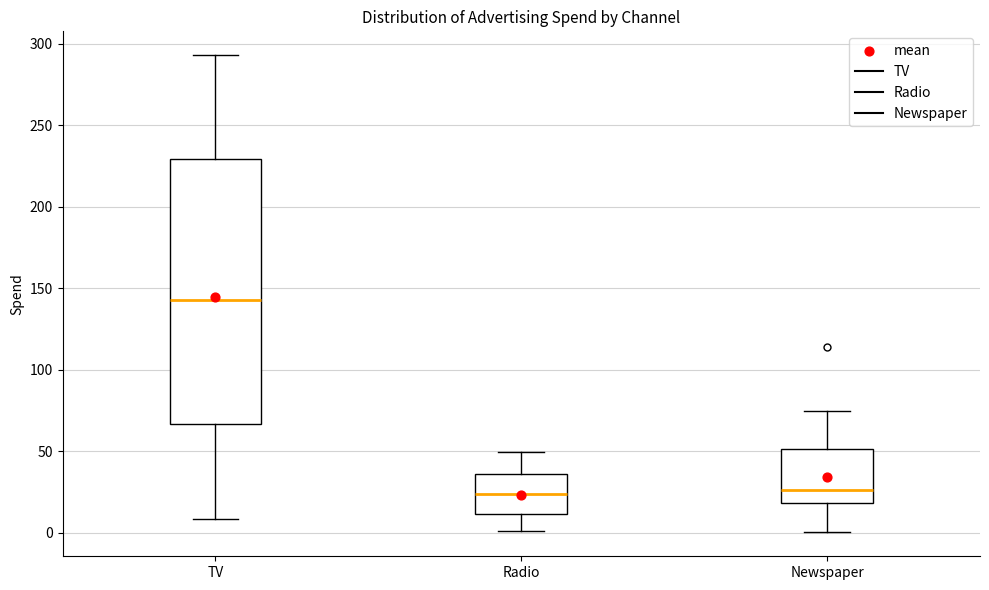

Reading left to right, read every box against the y-axis: the position of its median line, the range the box covers, and the ends of its whiskers. The values are not printed on the chart, so give them approximately, as read against the axis.

TV: median 145, box 65 to 230, whiskers 10 to 295
Radio: median 25, box 10 to 35, whiskers 0 to 50
Newspaper: median 25, box 20 to 50, whiskers 0 to 75